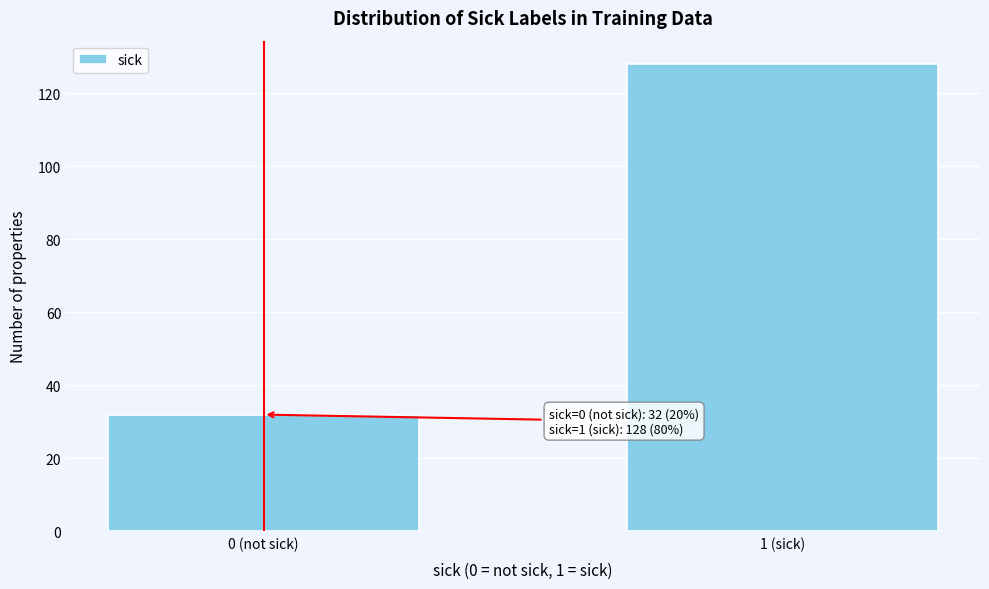

Reading right to left, transcribe all the data shown in this chart.

128	32